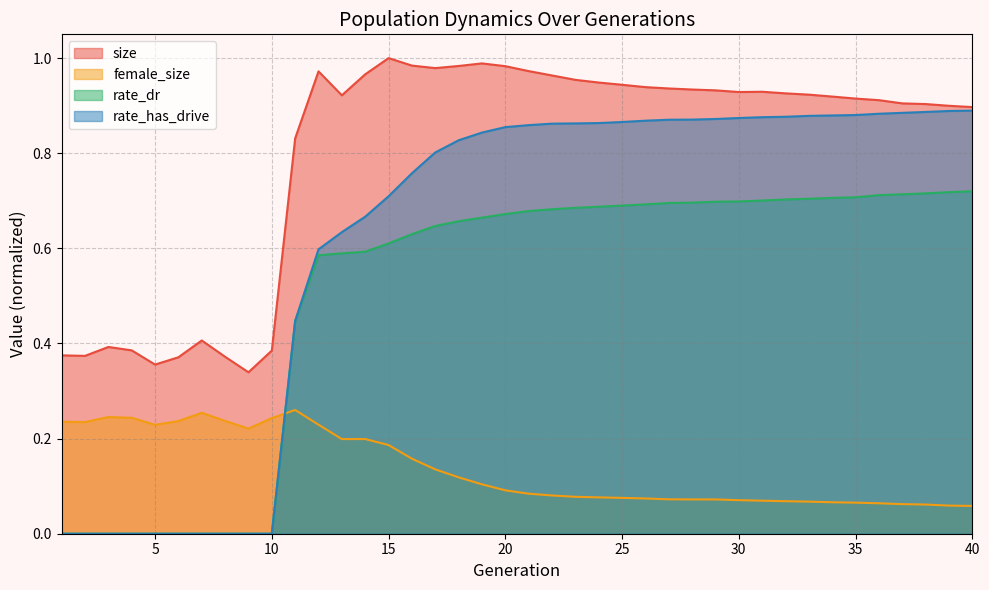

Does the chart have visible grid lines?

Yes